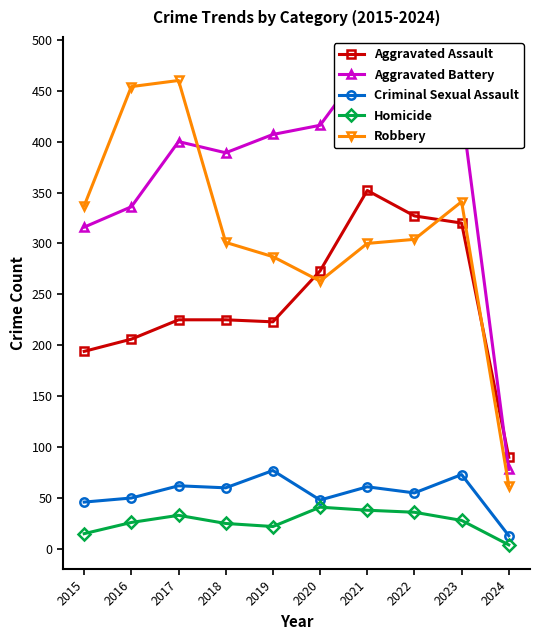

How many lines are shown in the chart?

5